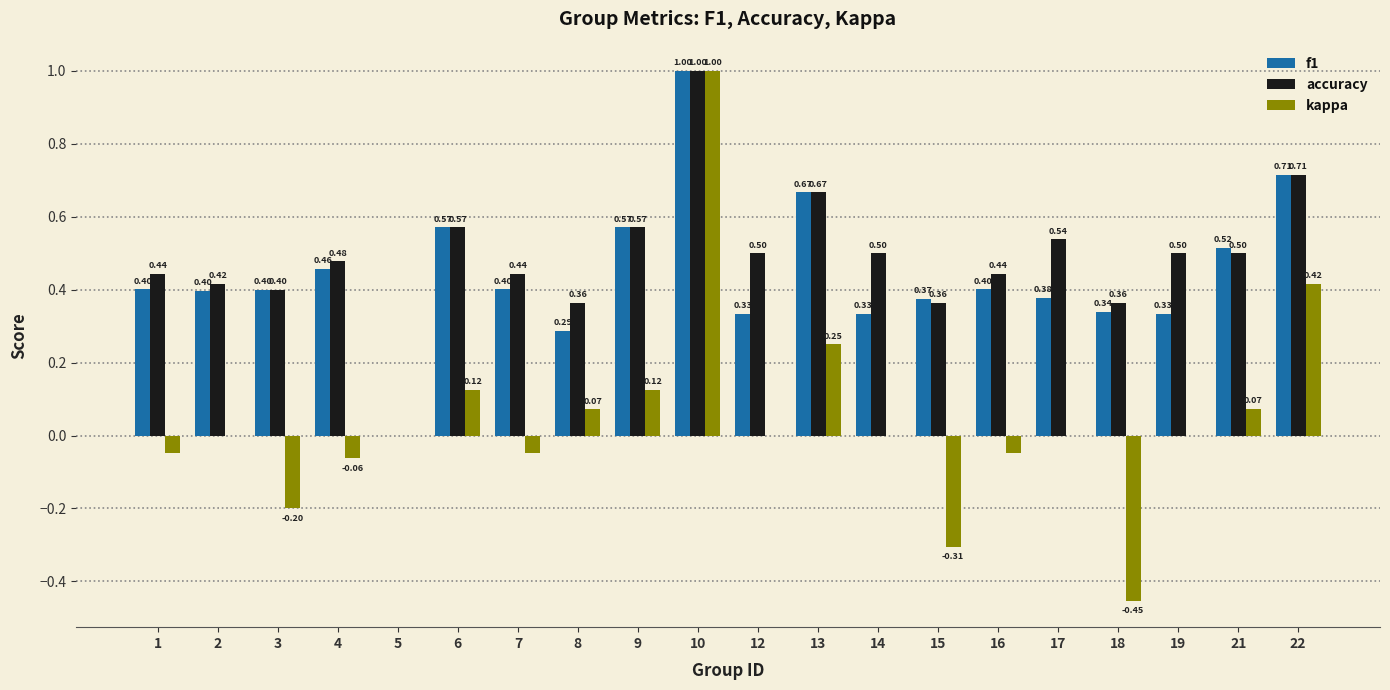

True or false: kappa has a value of 0.0 at 14.

True